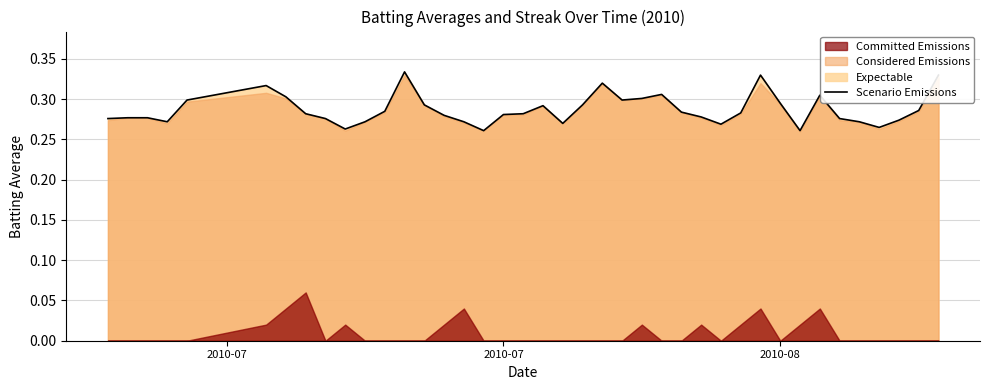

Is it true that the value at 20 is 0.1?

False